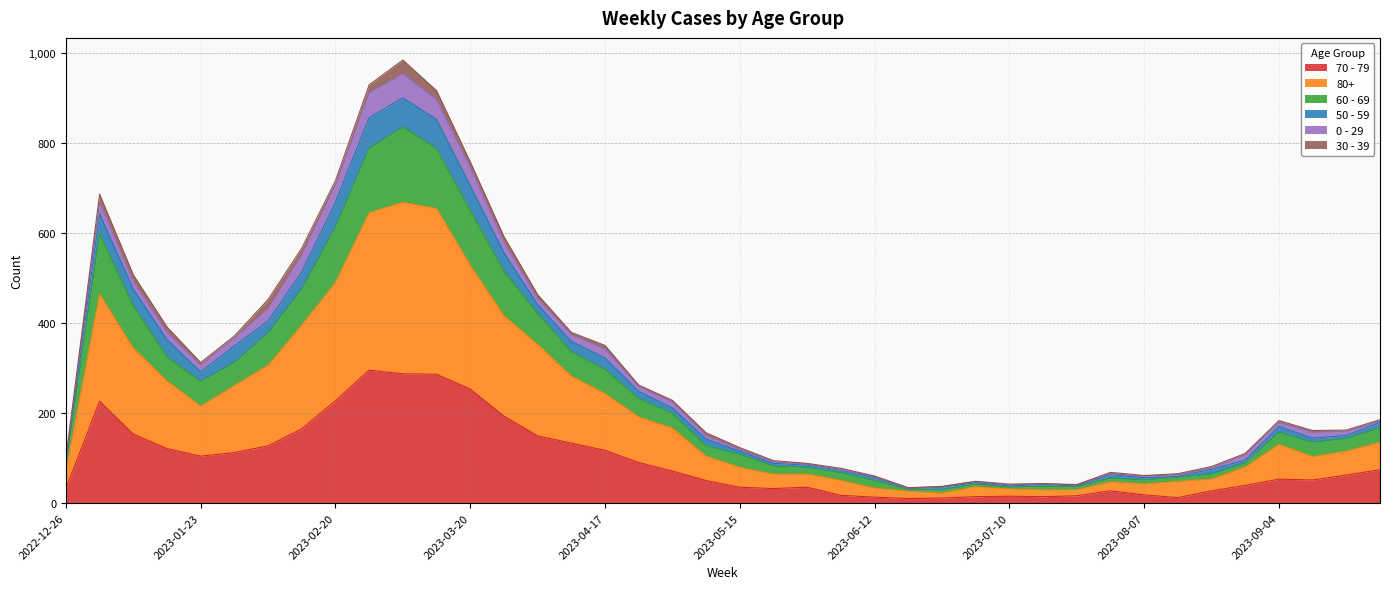

At which category does the chart reach its minimum across all series?

2023-06-19